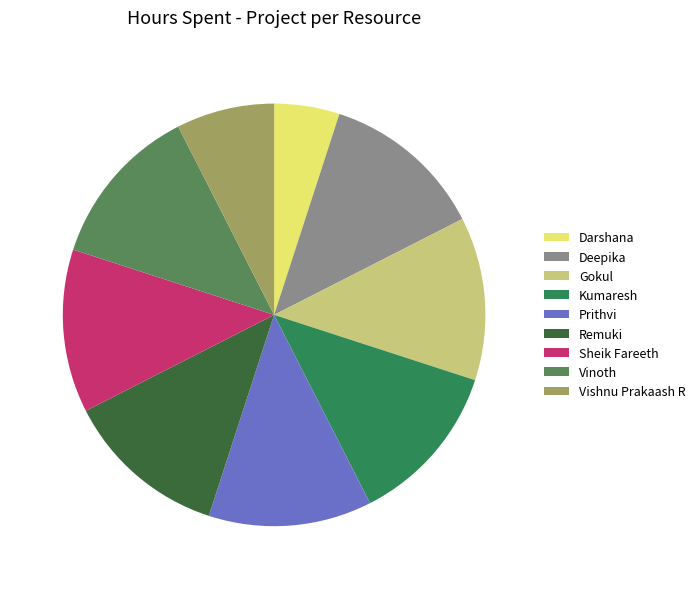

Is it true that Gokul is 12% of the pie?

True